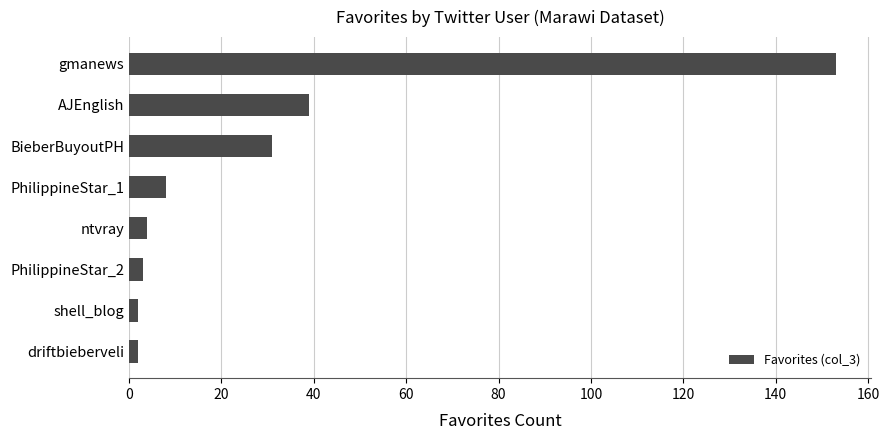

Approximately how many times larger is the value at AJEnglish compared to BieberBuyoutPH?

1.3